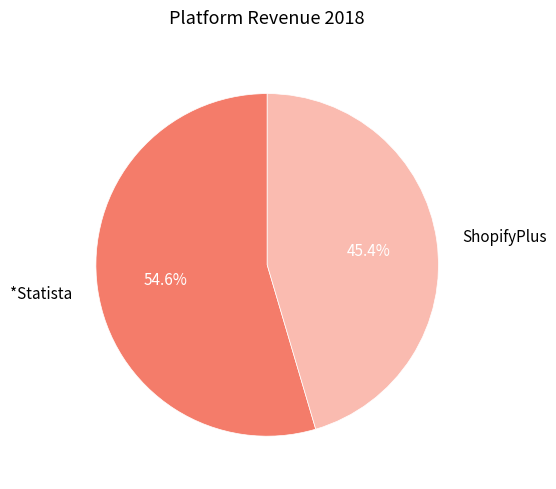

What is the largest slice in the pie chart?

*Statista